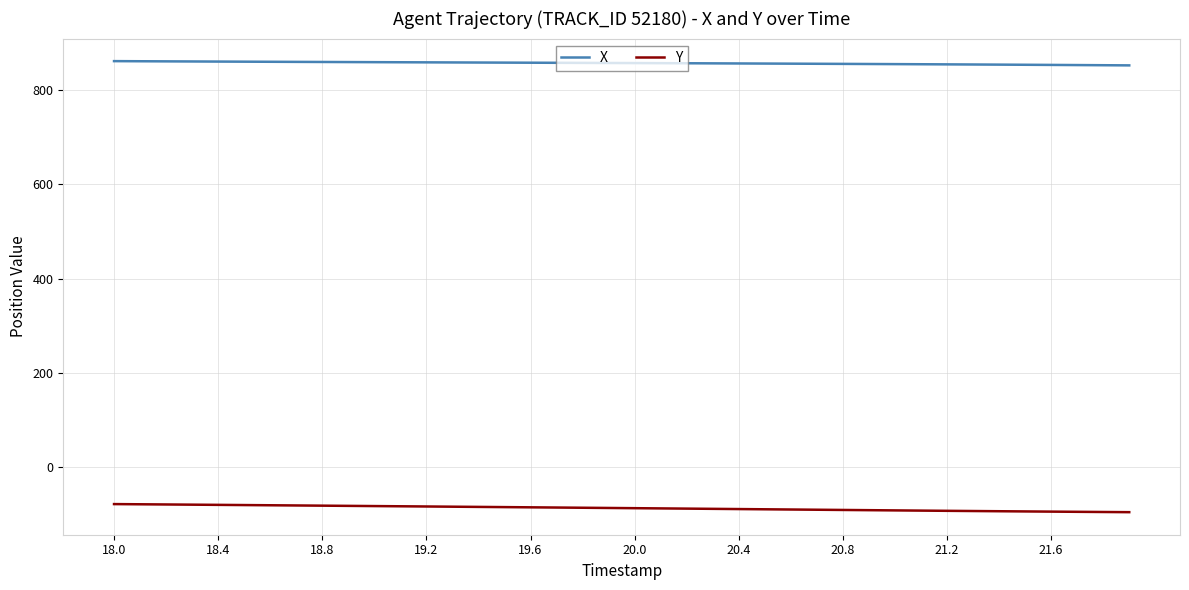

Which series has the largest total across all categories?

X